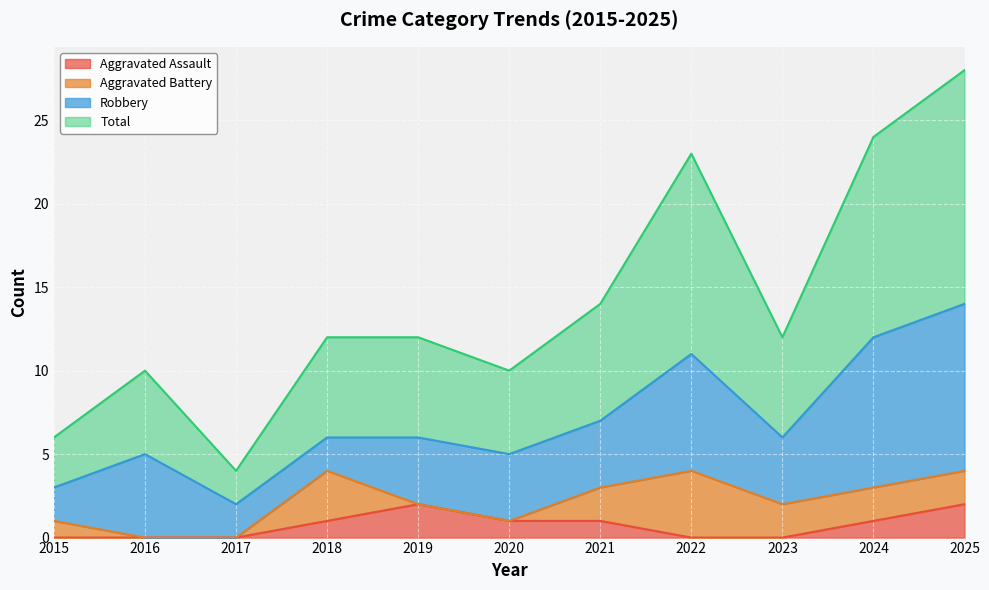

The Aggravated Assault series shows 1 at 2024. True or false?

True